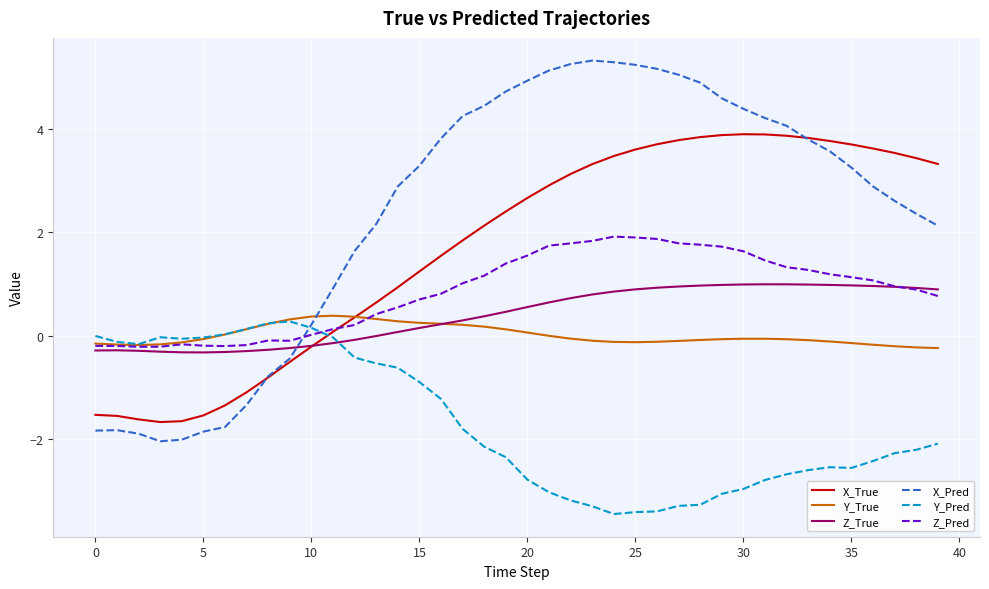

After their last crossing, which series has the higher values: Z_Pred or X_Pred?

X_Pred